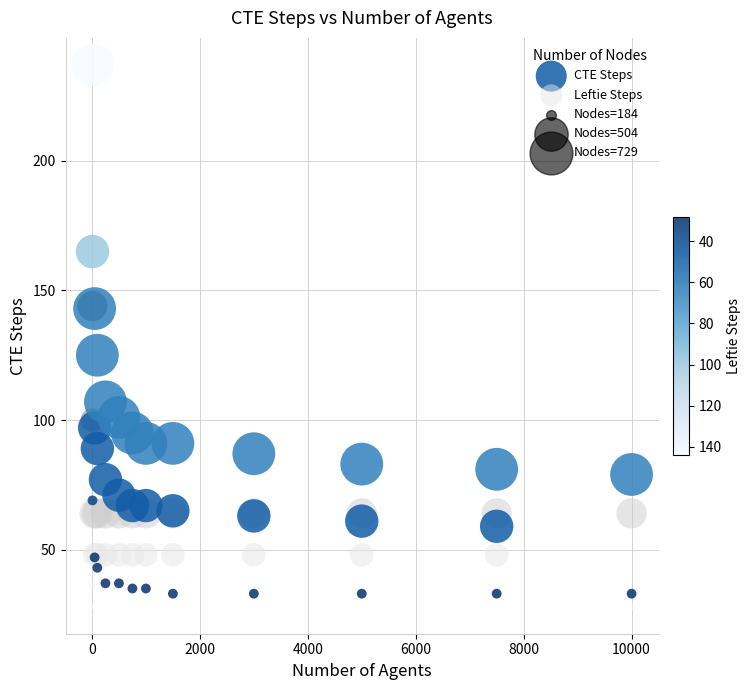

Across all series, what Y value is closest to 132?

125